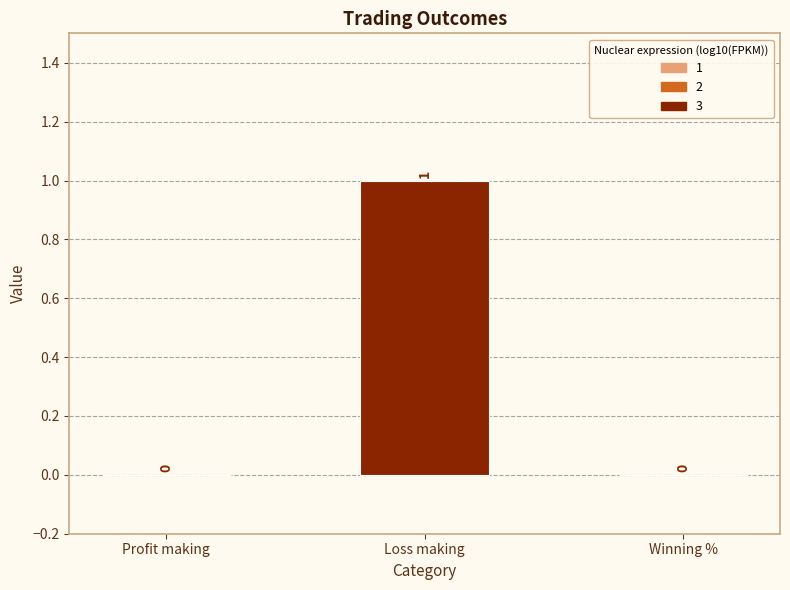

Reading left to right, extract all data points from this chart.

0	1	0